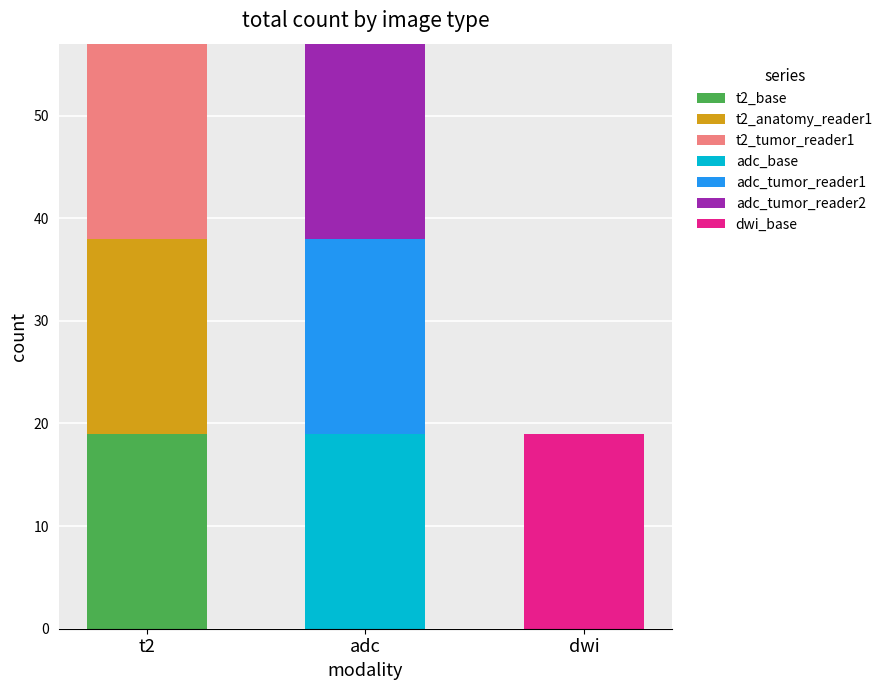

Which category has the highest value in the t2_base series?

t2